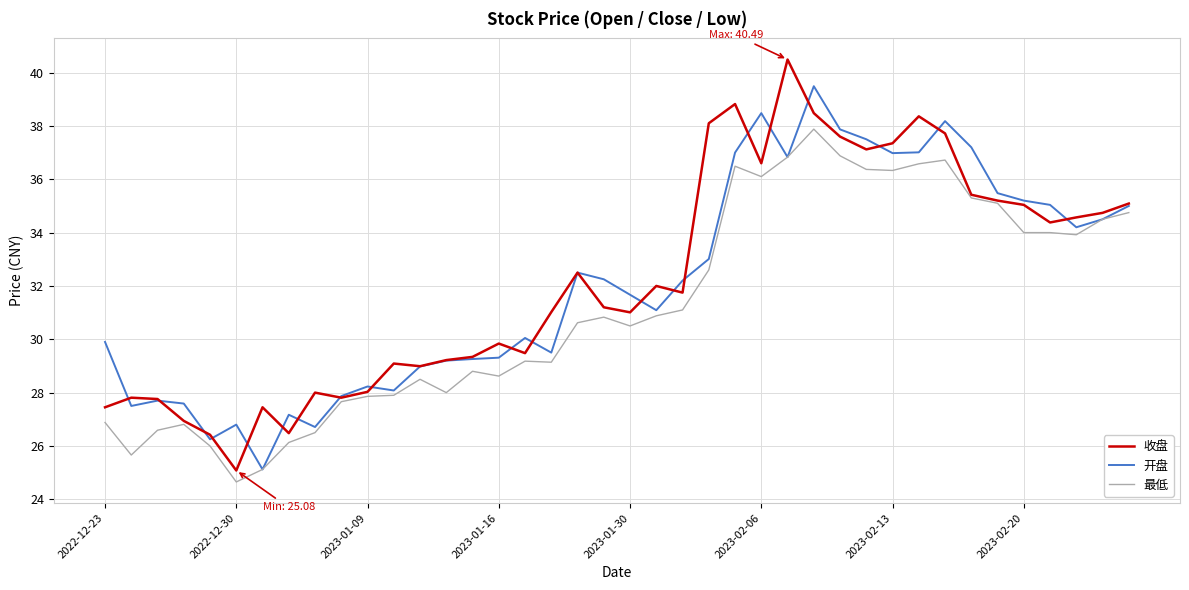

What is the greatest value displayed?

40.5